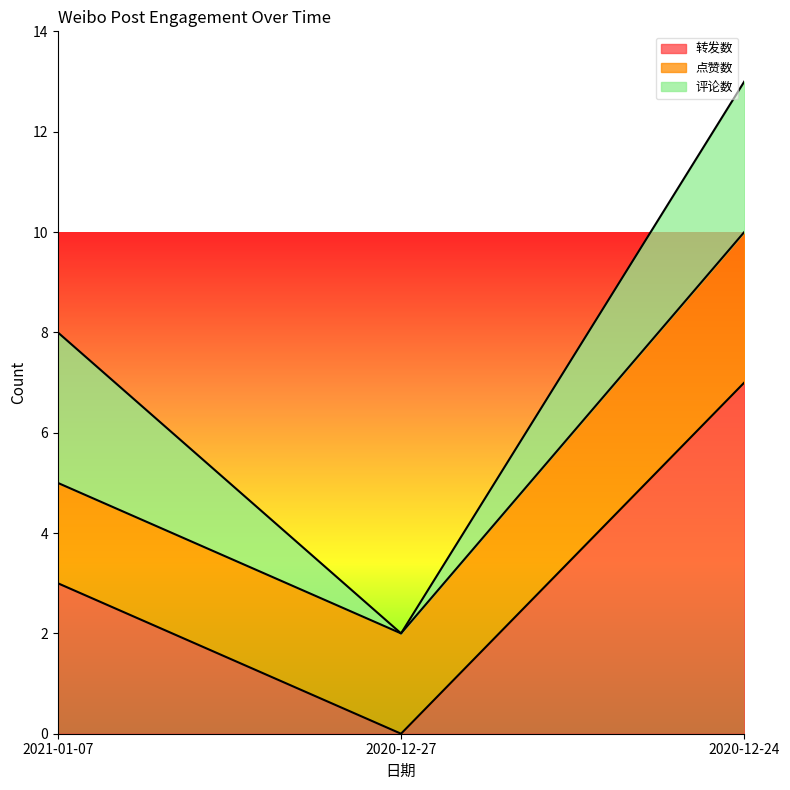

What is the difference between the 评论数 values at 2020-12-27 and 2020-12-24?

3